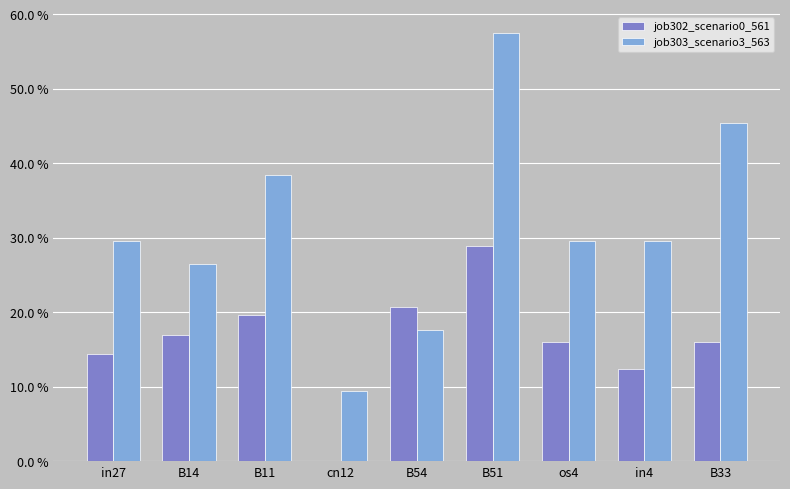

Which series has the largest total across all categories?

job303_scenario3_563